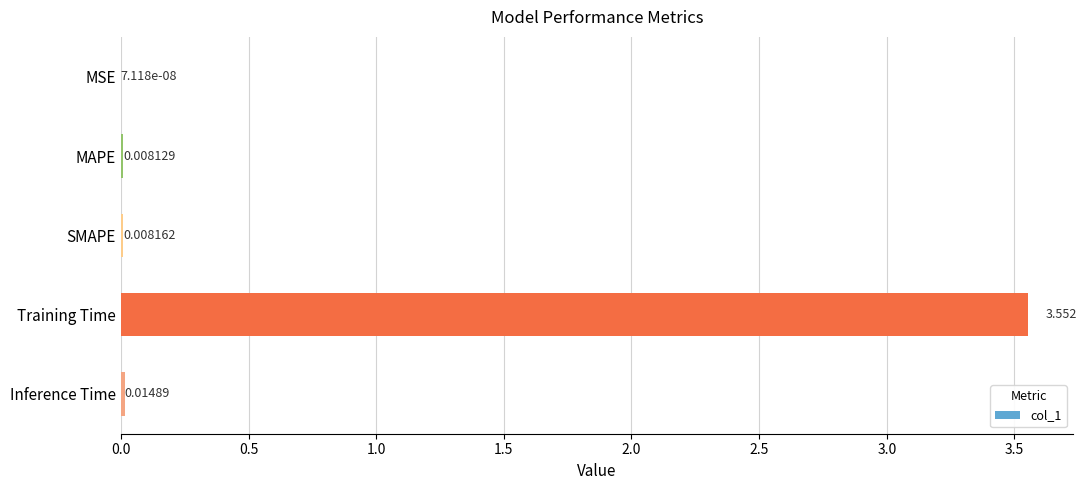

Between SMAPE and MSE, which is larger?

SMAPE